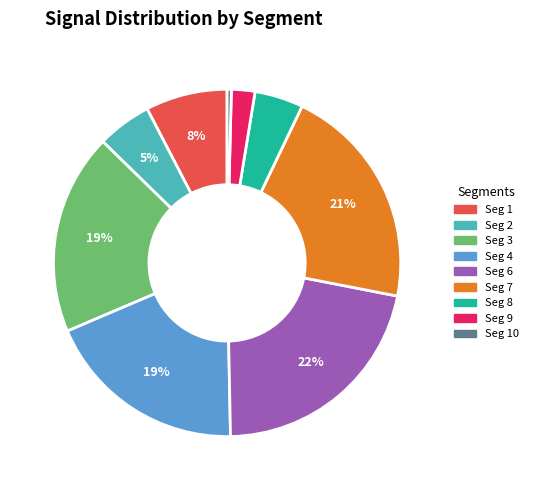

To the nearest percent, what is the average slice percentage?

11%